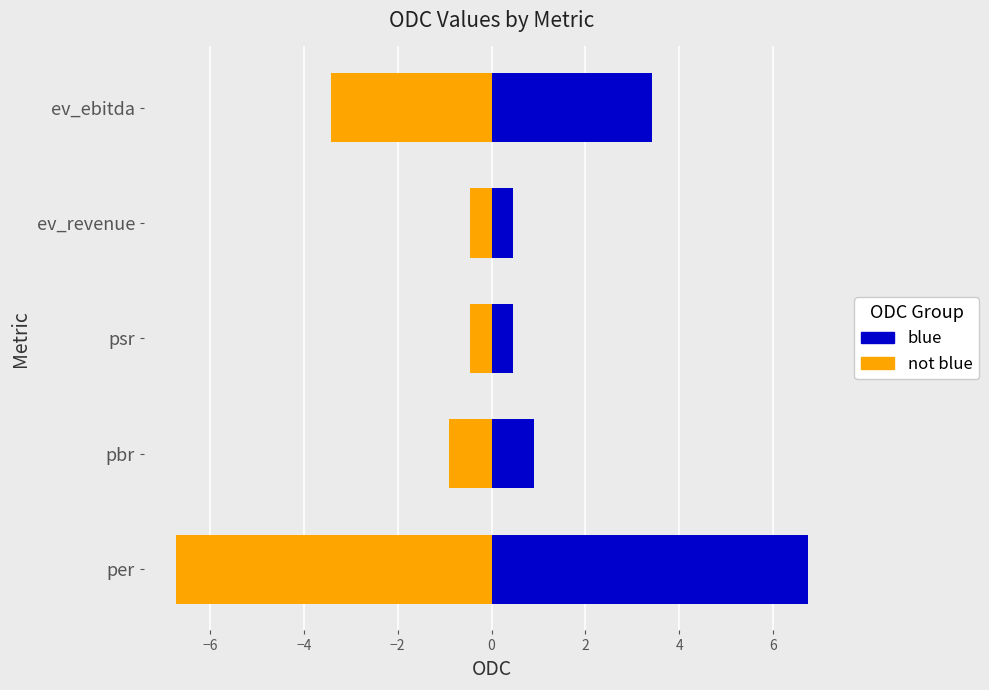

How many series are shown in this chart?

2